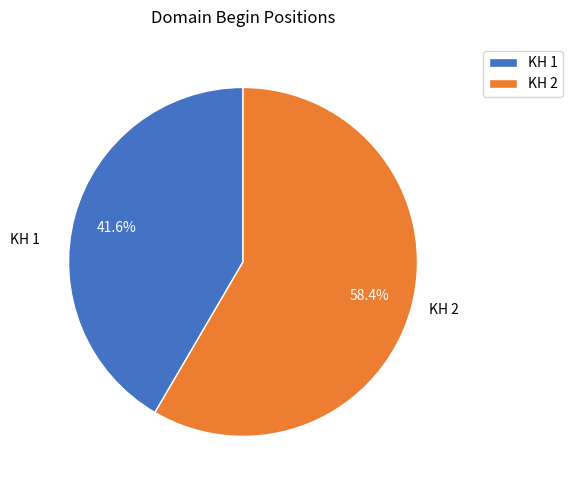

True or false: KH 2 accounts for 47% of the total.

False